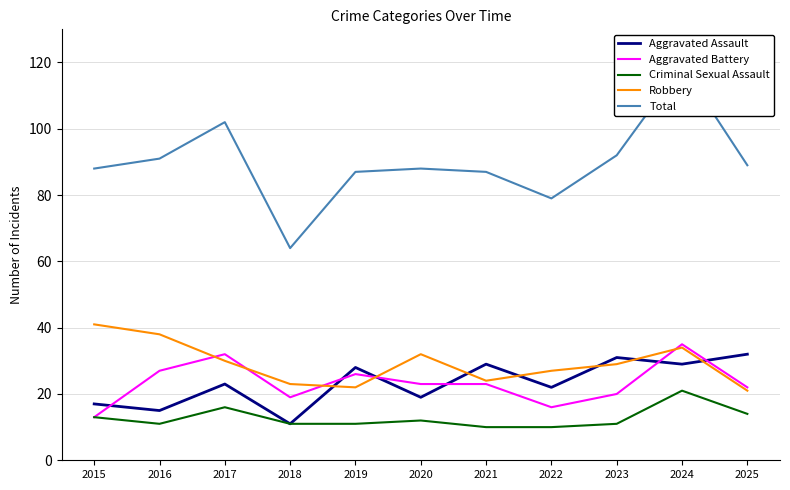

True or false: Robbery has a value of 34 at 2018.

False